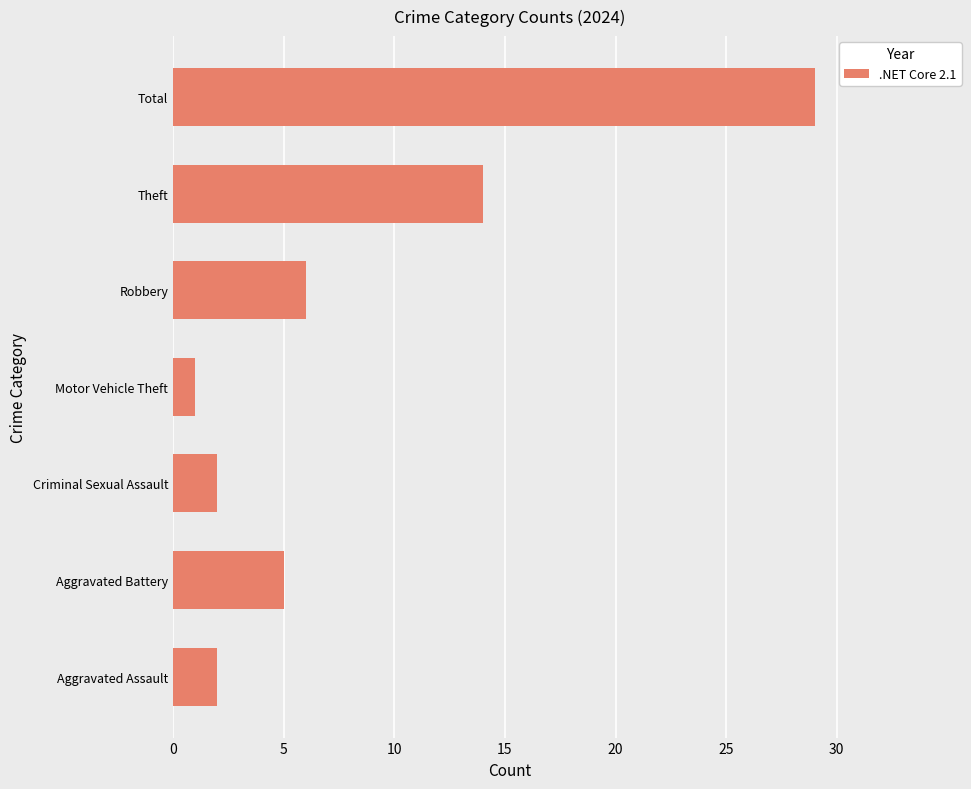

Reading bottom to top, extract all data points from this chart.

Aggravated Assault=2	Aggravated Battery=5	Criminal Sexual Assault=2	Motor Vehicle Theft=1	Robbery=6	Theft=14	Total=29